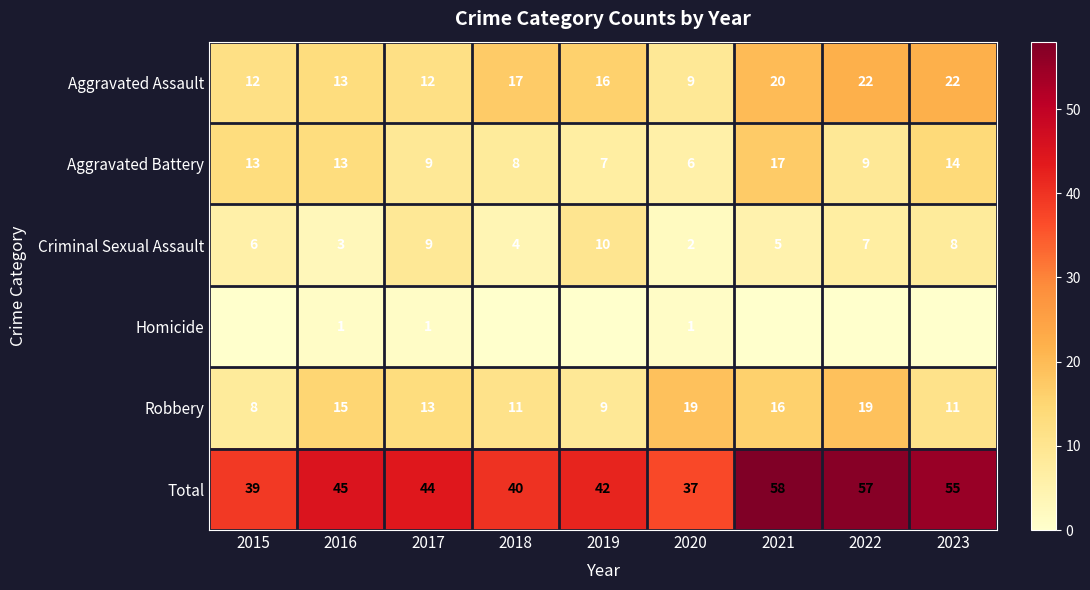

At which label does Robbery first exceed 13?

2016